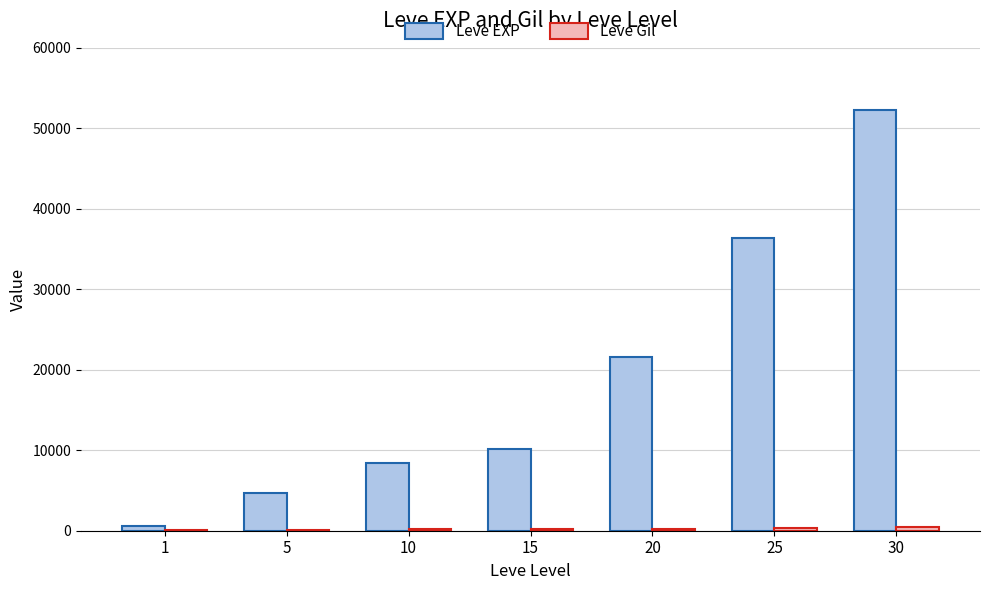

At which label is Leve EXP closest to 26425?

20